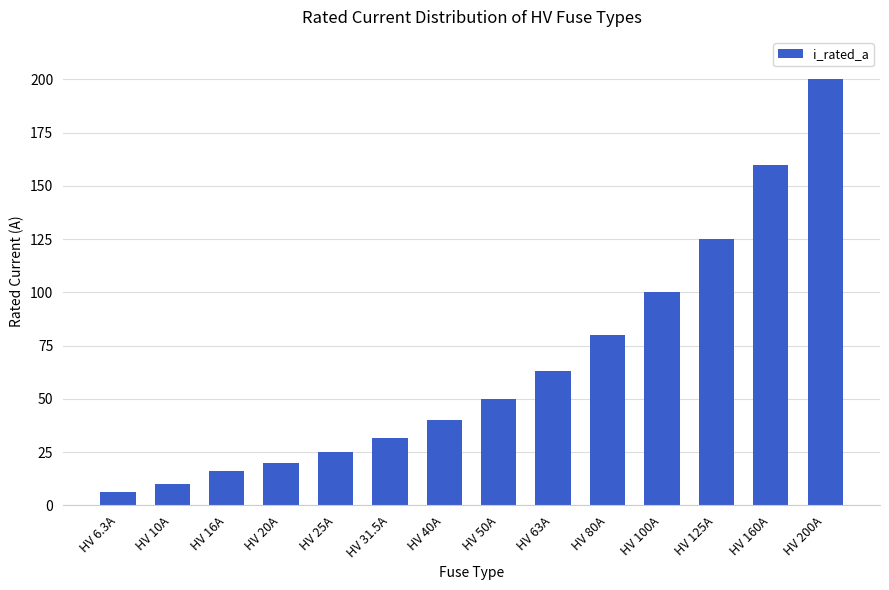

What is the label of the 4th bar from the left?

HV 20A